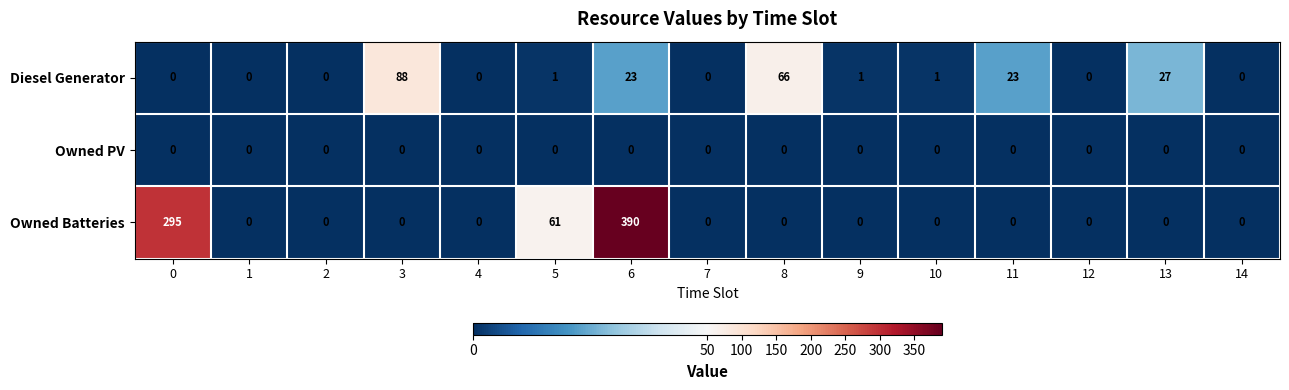

How many series are shown in this chart?

3